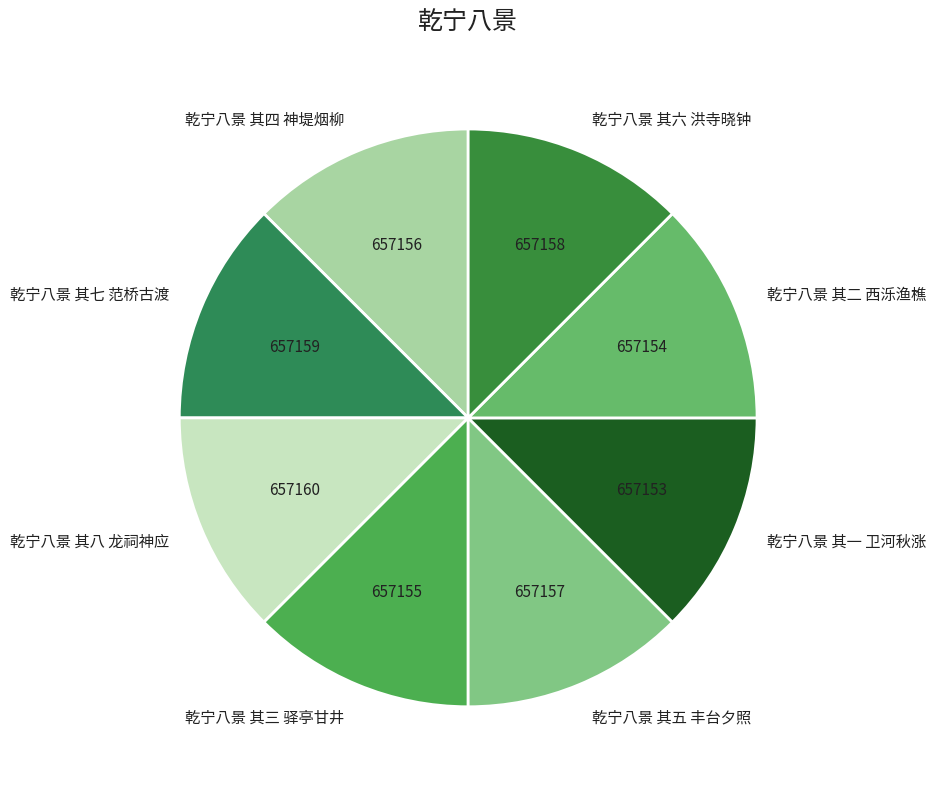

The 乾宁八景 其八 龙祠神应 slice represents 13% of the pie. True or false?

True